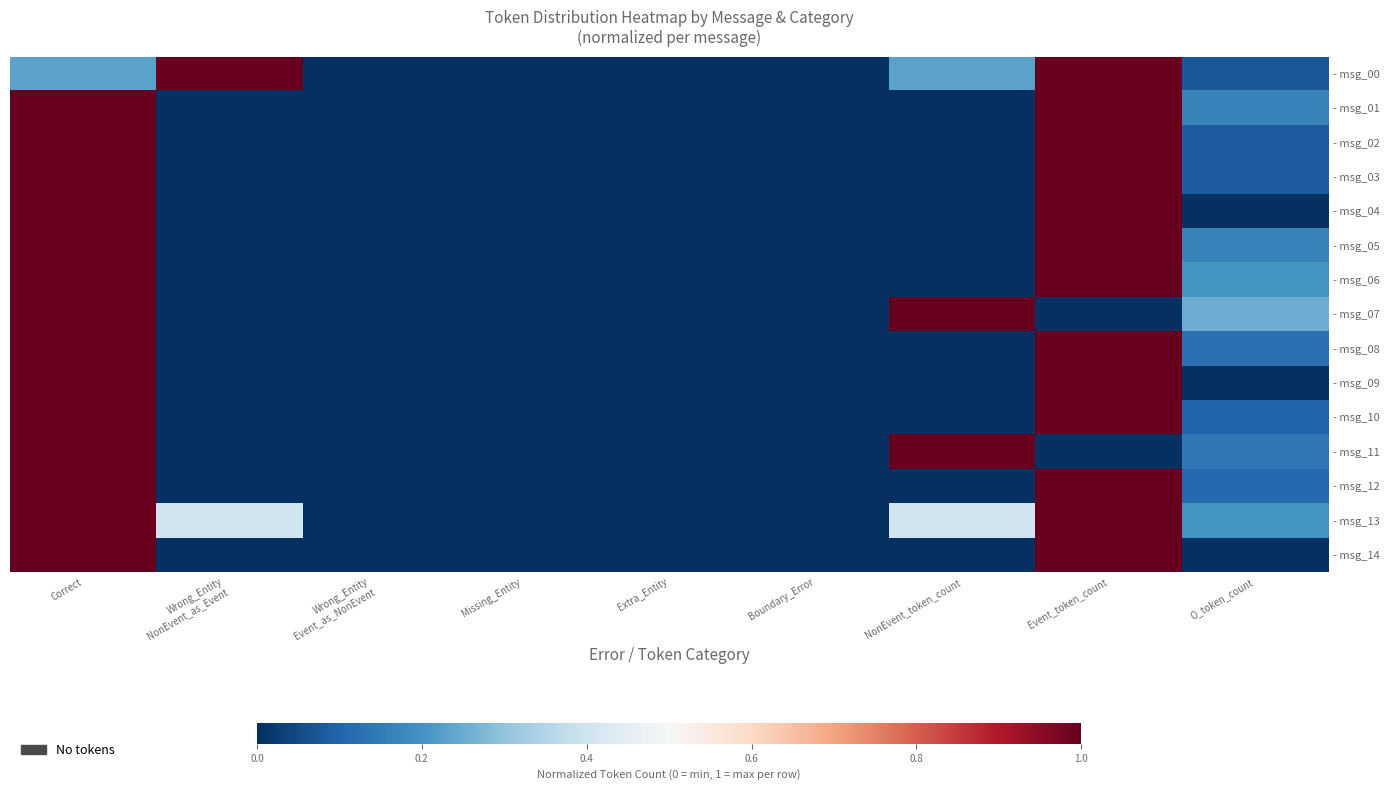

Reading left to right, extract all data points from this chart.

- msg_00: Correct=0.2	Wrong_Entity
NonEvent_as_Event=1.0	Wrong_Entity
Event_as_NonEvent=0.0	Missing_Entity=0.0	Extra_Entity=0.0	Boundary_Error=0.0	NonEvent_token_count=0.2	Event_token_count=1.0	O_token_count=0.1
- msg_01: Correct=1.0	Wrong_Entity
NonEvent_as_Event=0.0	Wrong_Entity
Event_as_NonEvent=0.0	Missing_Entity=0.0	Extra_Entity=0.0	Boundary_Error=0.0	NonEvent_token_count=0.0	Event_token_count=1.0	O_token_count=0.2
- msg_02: Correct=1.0	Wrong_Entity
NonEvent_as_Event=0.0	Wrong_Entity
Event_as_NonEvent=0.0	Missing_Entity=0.0	Extra_Entity=0.0	Boundary_Error=0.0	NonEvent_token_count=0.0	Event_token_count=1.0	O_token_count=0.1
- msg_03: Correct=1.0	Wrong_Entity
NonEvent_as_Event=0.0	Wrong_Entity
Event_as_NonEvent=0.0	Missing_Entity=0.0	Extra_Entity=0.0	Boundary_Error=0.0	NonEvent_token_count=0.0	Event_token_count=1.0	O_token_count=0.1
- msg_04: Correct=1.0	Wrong_Entity
NonEvent_as_Event=0.0	Wrong_Entity
Event_as_NonEvent=0.0	Missing_Entity=0.0	Extra_Entity=0.0	Boundary_Error=0.0	NonEvent_token_count=0.0	Event_token_count=1.0	O_token_count=0.0
- msg_05: Correct=1.0	Wrong_Entity
NonEvent_as_Event=0.0	Wrong_Entity
Event_as_NonEvent=0.0	Missing_Entity=0.0	Extra_Entity=0.0	Boundary_Error=0.0	NonEvent_token_count=0.0	Event_token_count=1.0	O_token_count=0.2
- msg_06: Correct=1.0	Wrong_Entity
NonEvent_as_Event=0.0	Wrong_Entity
Event_as_NonEvent=0.0	Missing_Entity=0.0	Extra_Entity=0.0	Boundary_Error=0.0	NonEvent_token_count=0.0	Event_token_count=1.0	O_token_count=0.2
- msg_07: Correct=1.0	Wrong_Entity
NonEvent_as_Event=0.0	Wrong_Entity
Event_as_NonEvent=0.0	Missing_Entity=0.0	Extra_Entity=0.0	Boundary_Error=0.0	NonEvent_token_count=1.0	Event_token_count=0.0	O_token_count=0.2
- msg_08: Correct=1.0	Wrong_Entity
NonEvent_as_Event=0.0	Wrong_Entity
Event_as_NonEvent=0.0	Missing_Entity=0.0	Extra_Entity=0.0	Boundary_Error=0.0	NonEvent_token_count=0.0	Event_token_count=1.0	O_token_count=0.1
- msg_09: Correct=1.0	Wrong_Entity
NonEvent_as_Event=0.0	Wrong_Entity
Event_as_NonEvent=0.0	Missing_Entity=0.0	Extra_Entity=0.0	Boundary_Error=0.0	NonEvent_token_count=0.0	Event_token_count=1.0	O_token_count=0.0
- msg_10: Correct=1.0	Wrong_Entity
NonEvent_as_Event=0.0	Wrong_Entity
Event_as_NonEvent=0.0	Missing_Entity=0.0	Extra_Entity=0.0	Boundary_Error=0.0	NonEvent_token_count=0.0	Event_token_count=1.0	O_token_count=0.1
- msg_11: Correct=1.0	Wrong_Entity
NonEvent_as_Event=0.0	Wrong_Entity
Event_as_NonEvent=0.0	Missing_Entity=0.0	Extra_Entity=0.0	Boundary_Error=0.0	NonEvent_token_count=1.0	Event_token_count=0.0	O_token_count=0.1
- msg_12: Correct=1.0	Wrong_Entity
NonEvent_as_Event=0.0	Wrong_Entity
Event_as_NonEvent=0.0	Missing_Entity=0.0	Extra_Entity=0.0	Boundary_Error=0.0	NonEvent_token_count=0.0	Event_token_count=1.0	O_token_count=0.1
- msg_13: Correct=1.0	Wrong_Entity
NonEvent_as_Event=0.4	Wrong_Entity
Event_as_NonEvent=0.0	Missing_Entity=0.0	Extra_Entity=0.0	Boundary_Error=0.0	NonEvent_token_count=0.4	Event_token_count=1.0	O_token_count=0.2
- msg_14: Correct=1.0	Wrong_Entity
NonEvent_as_Event=0.0	Wrong_Entity
Event_as_NonEvent=0.0	Missing_Entity=0.0	Extra_Entity=0.0	Boundary_Error=0.0	NonEvent_token_count=0.0	Event_token_count=1.0	O_token_count=0.0